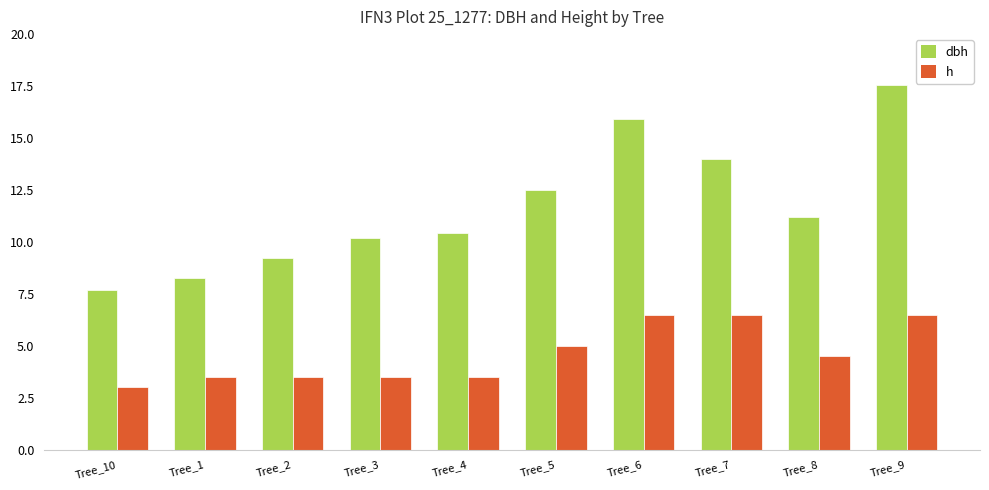

How many categories are shown in the chart?

10